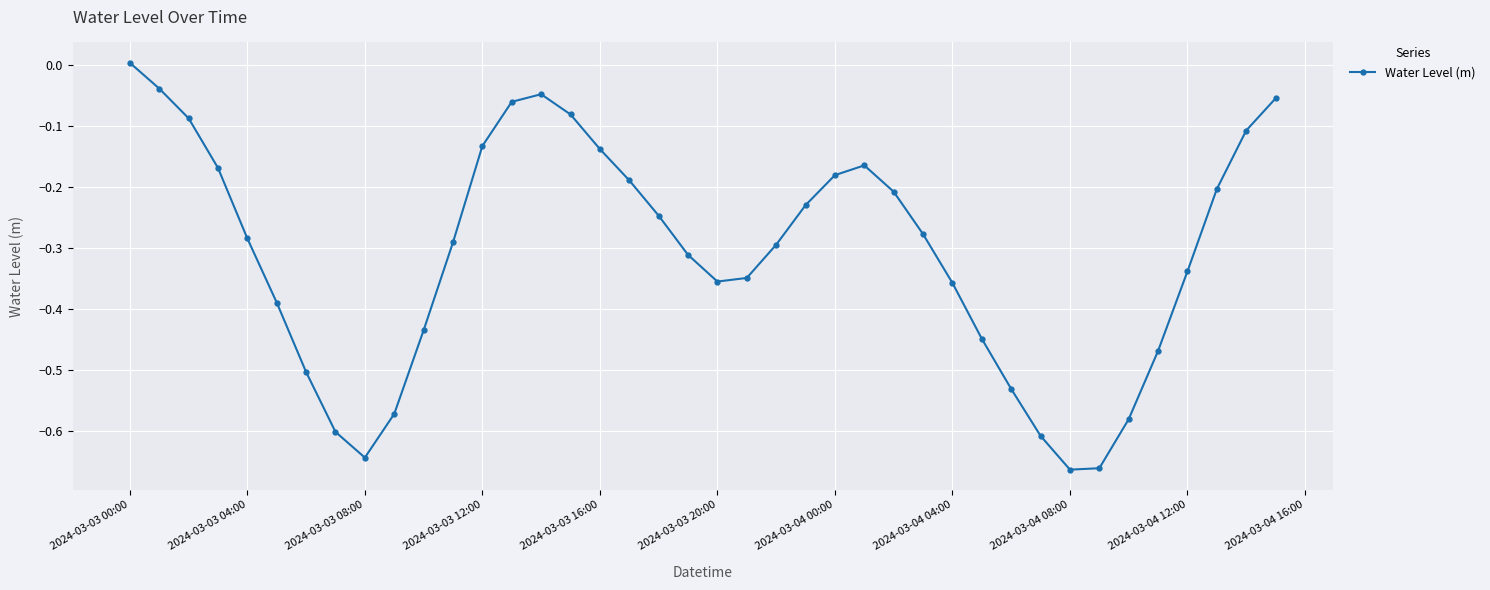

How many points are lower than both their immediate neighbors (excluding endpoints)?

3